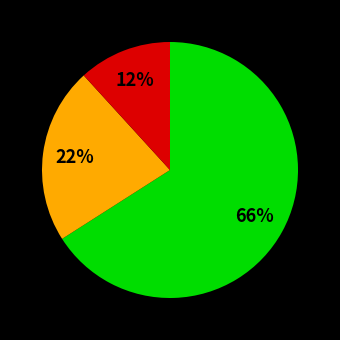

To the nearest percent, what is the average slice percentage?

33%